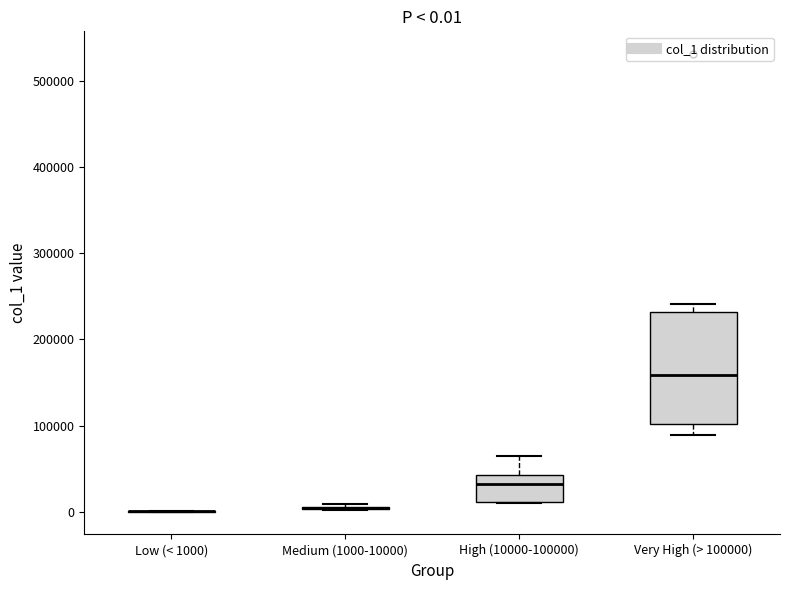

Which box is the tallest, from its lower edge to its upper edge?

Very High (> 100000)